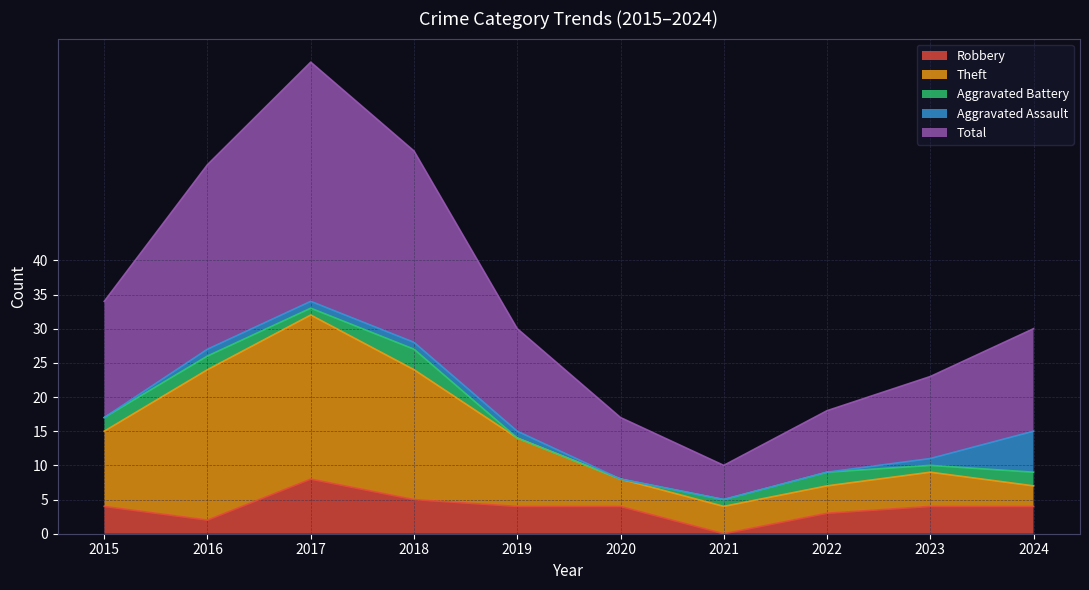

What is the average value of the Robbery series?

4